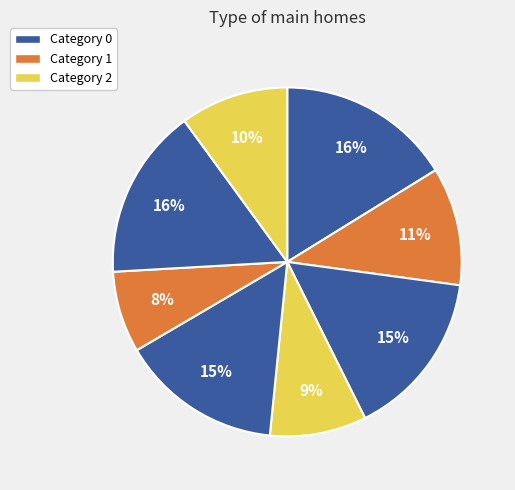

Count the number of slices in the pie.

8